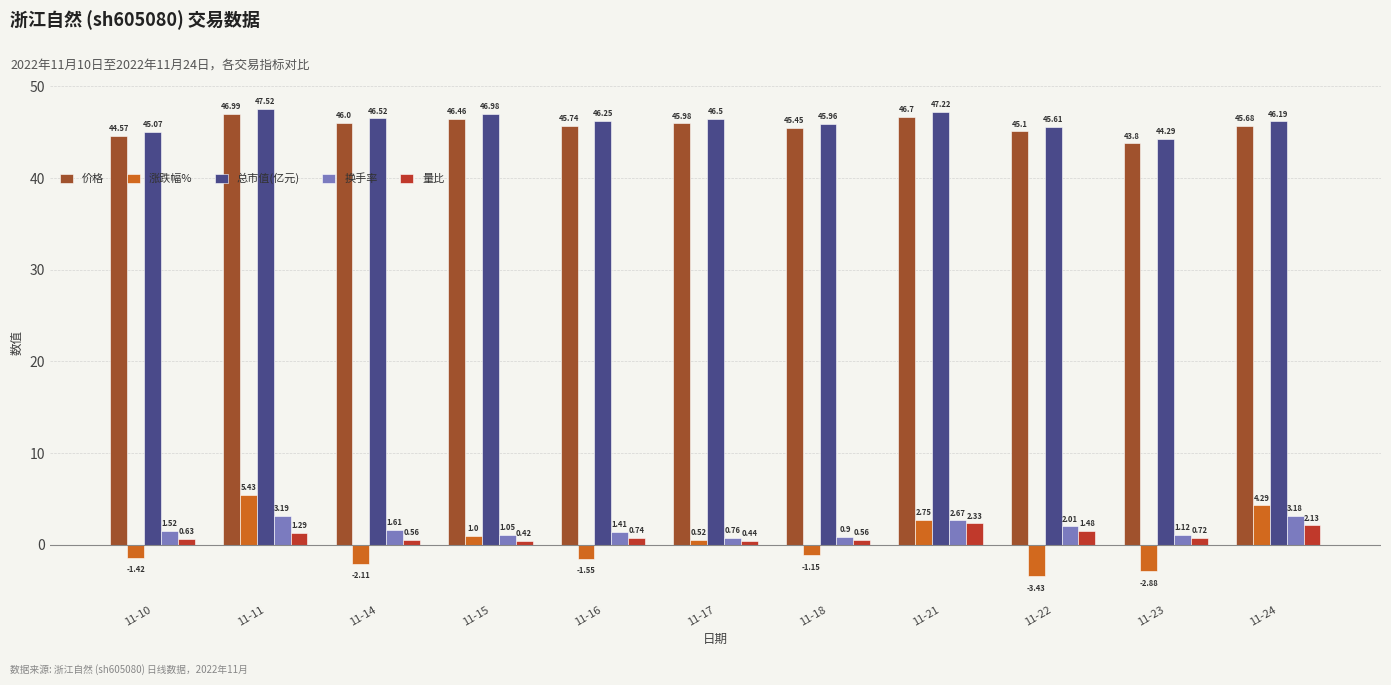

Which label corresponds to the largest value in the chart?

11-11